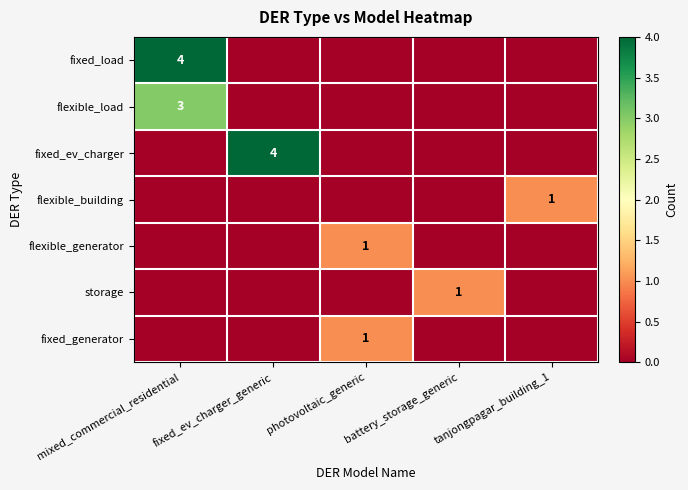

Which has a higher value, tanjongpagar_building_1 or fixed_ev_charger_generic?

tanjongpagar_building_1